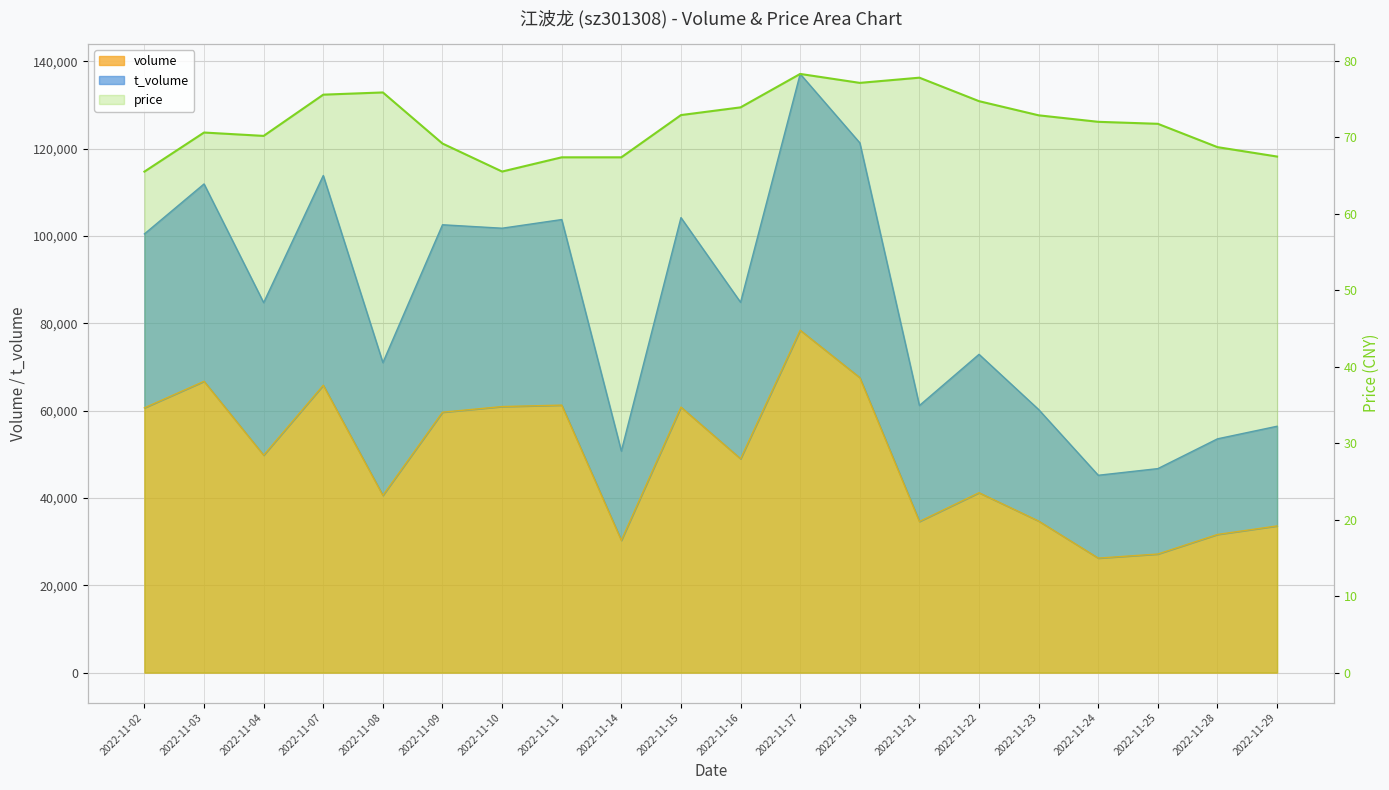

How many data points does each series have?

20